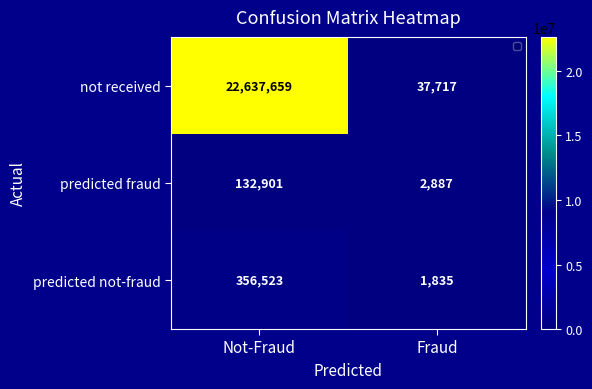

The value at Not-Fraud is 356523. True or false?

True